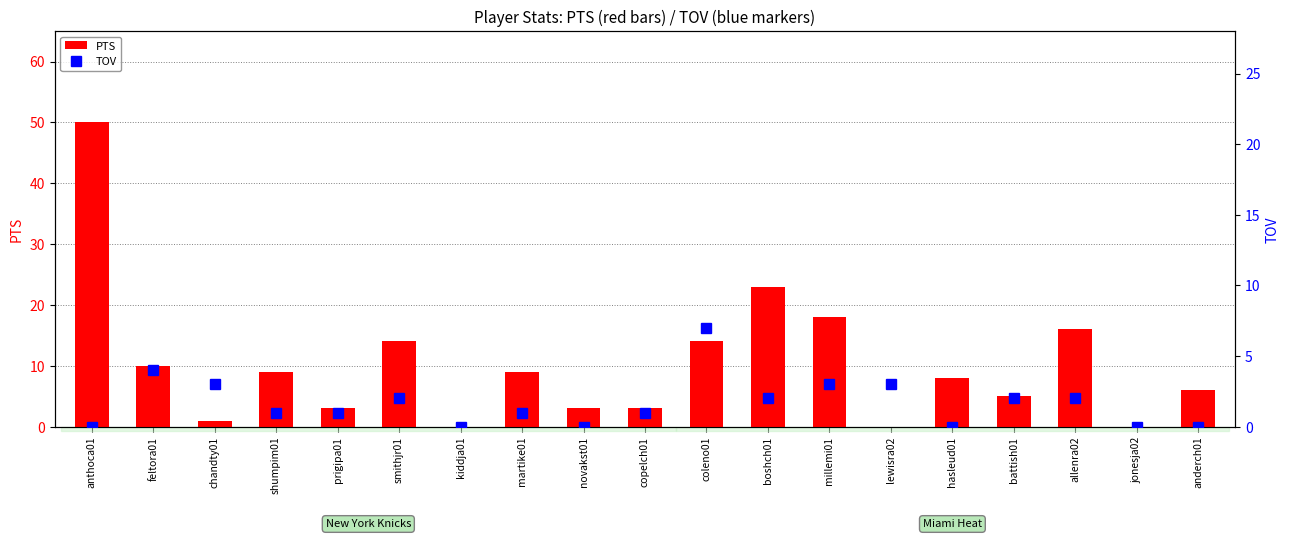

Which series has the largest total across all categories?

PTS